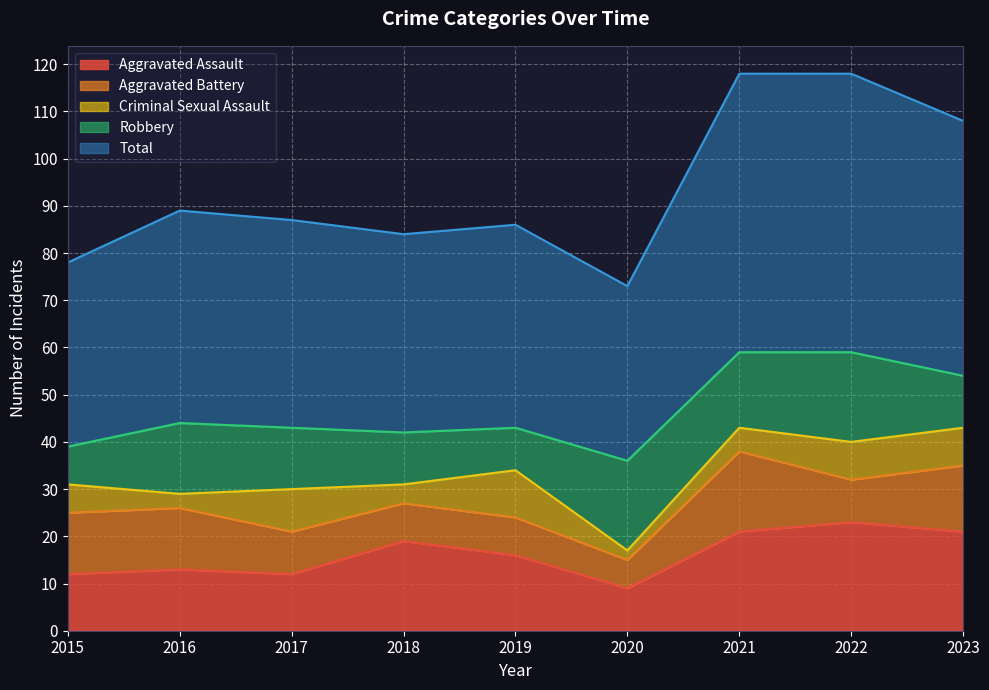

At which label does Aggravated Assault reach its peak?

2022